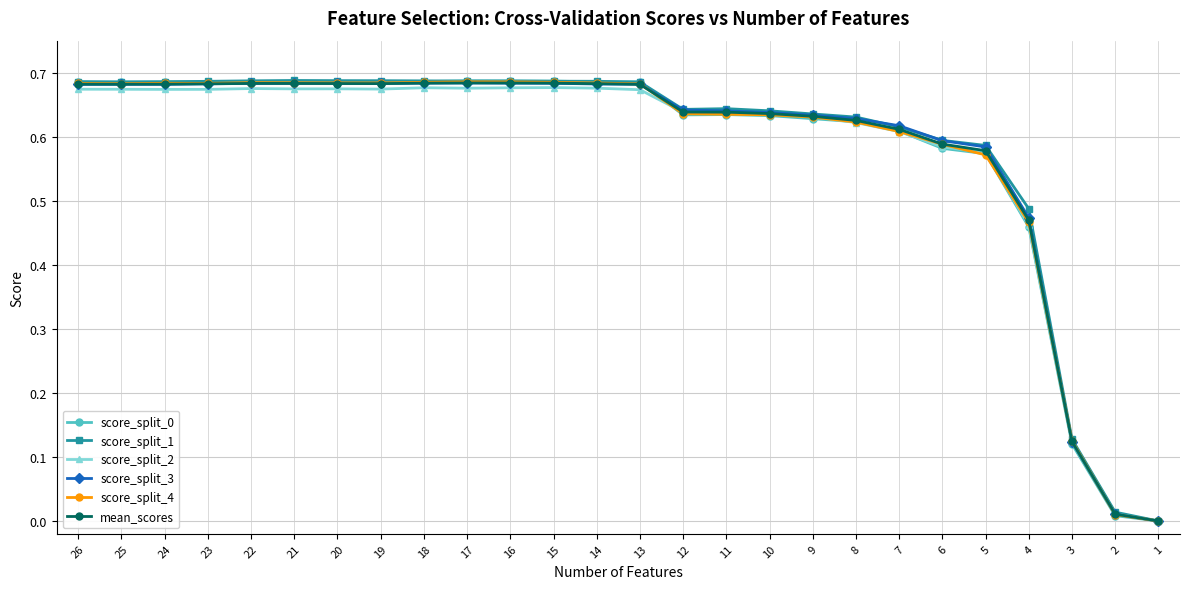

True or false: score_split_2 and mean_scores intersect in this chart.

True